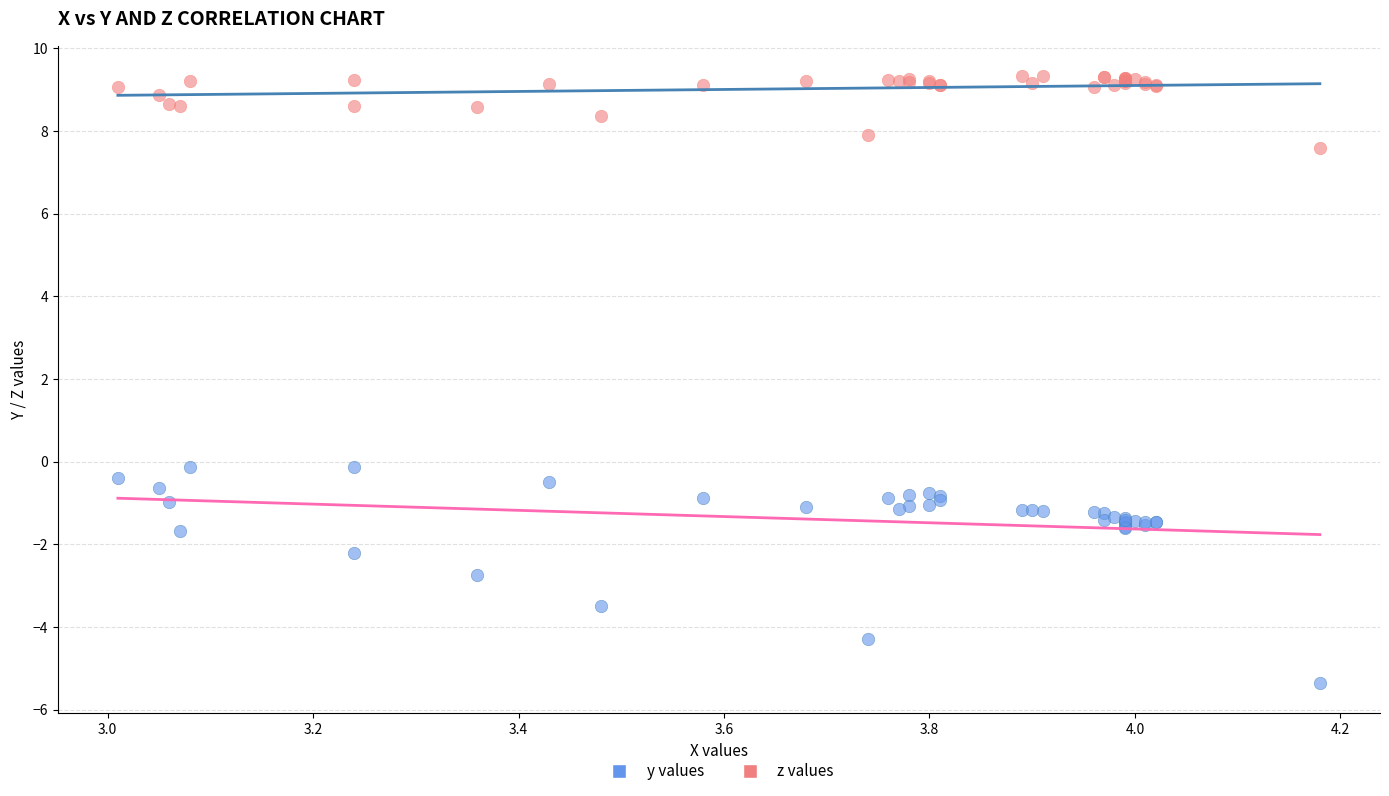

Which series contains the highest Y value?

z values